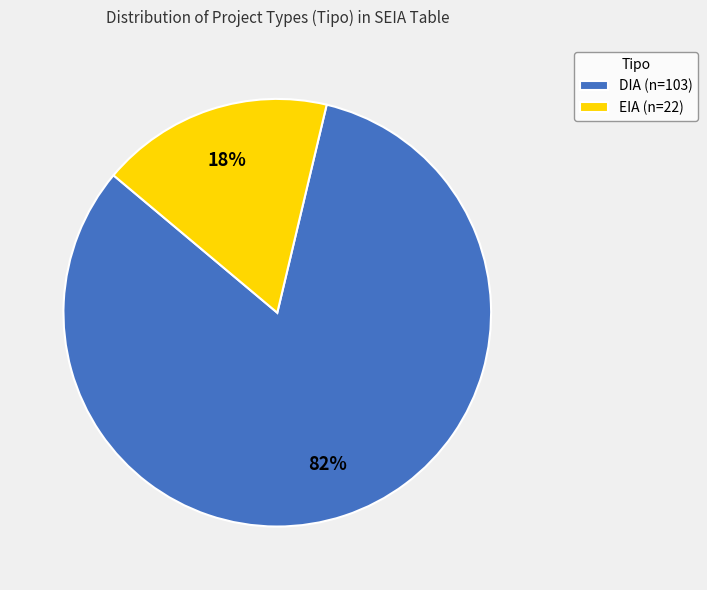

Is EIA the majority of the pie?

No